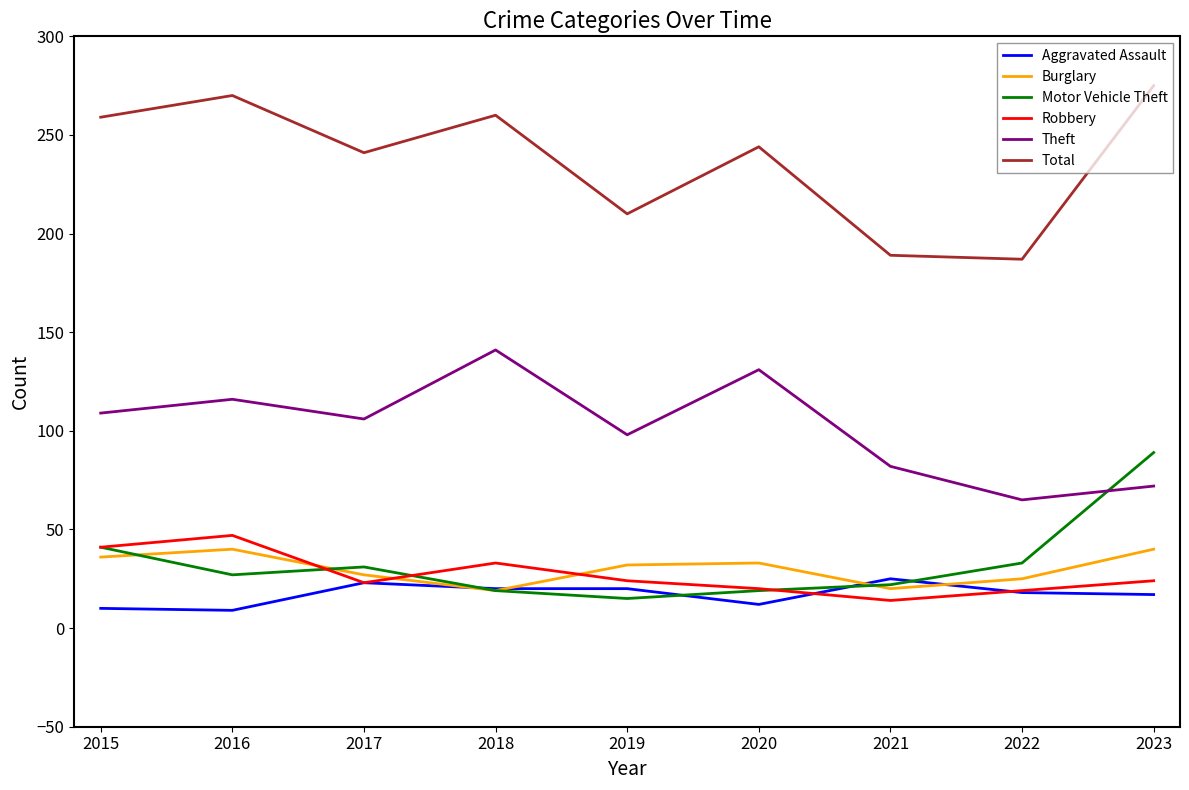

What is the maximum value shown in the chart?

275